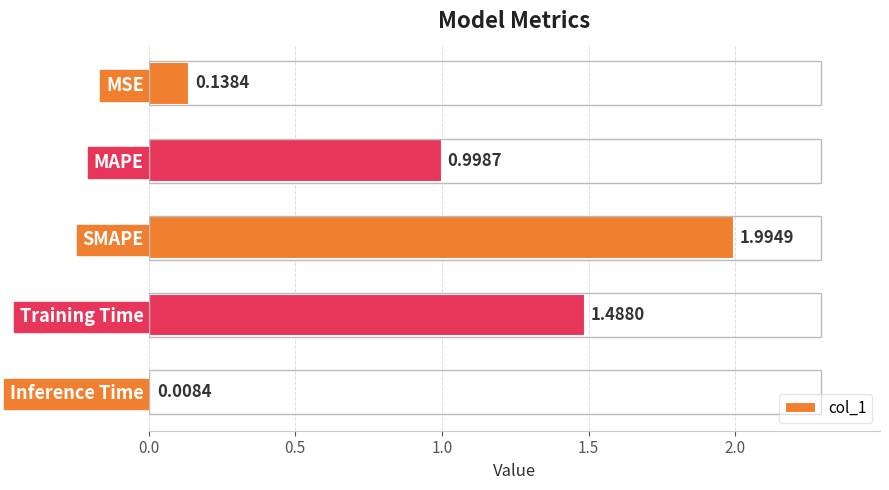

What is the change in value from MAPE to Inference Time?

-1.0